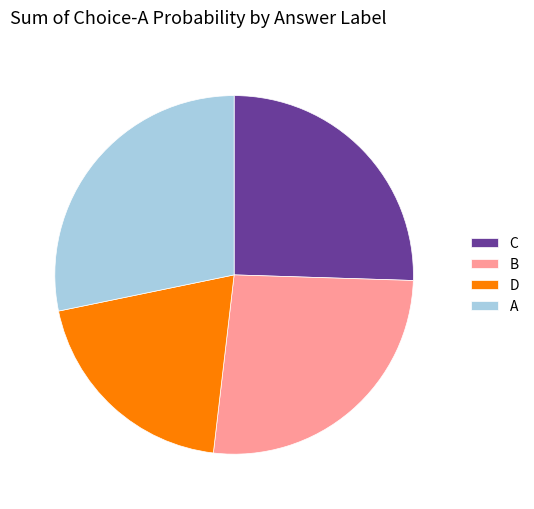

Rank the categories by value from lowest to highest.

D, C, B, A